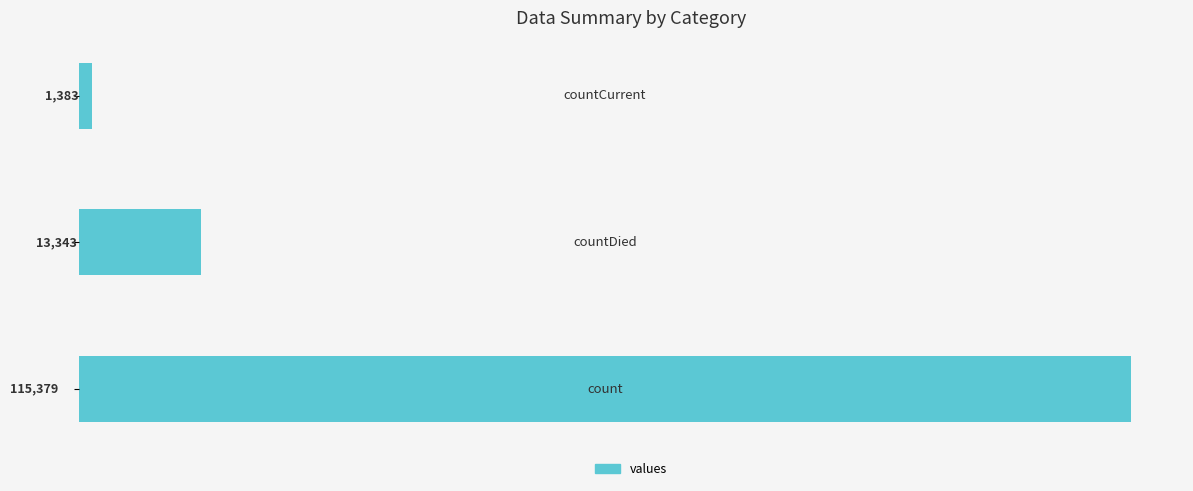

Count the values in the range 1383 to 115379.

3